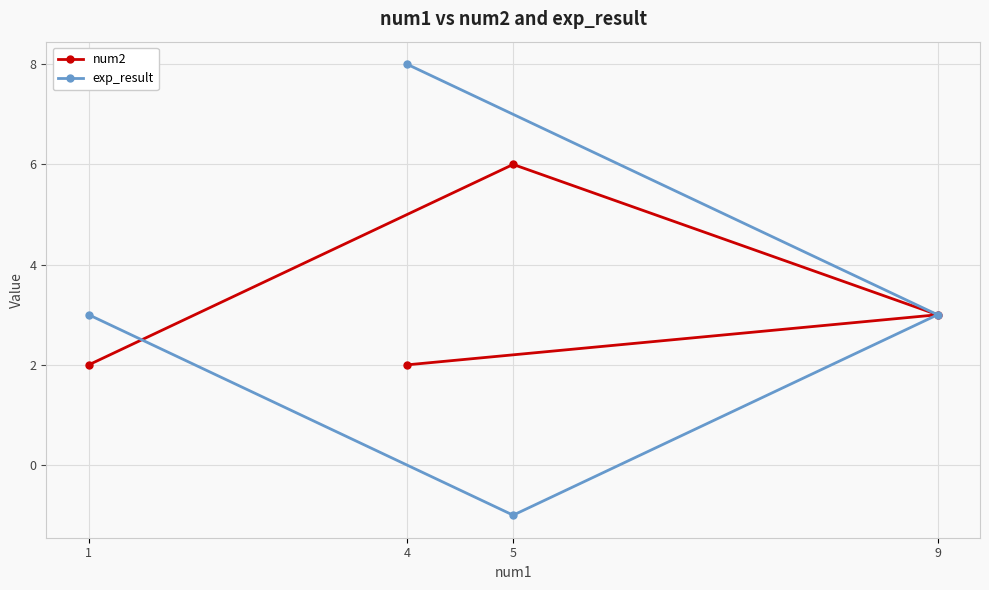

Which series changed the most between 1 and 4?

exp_result